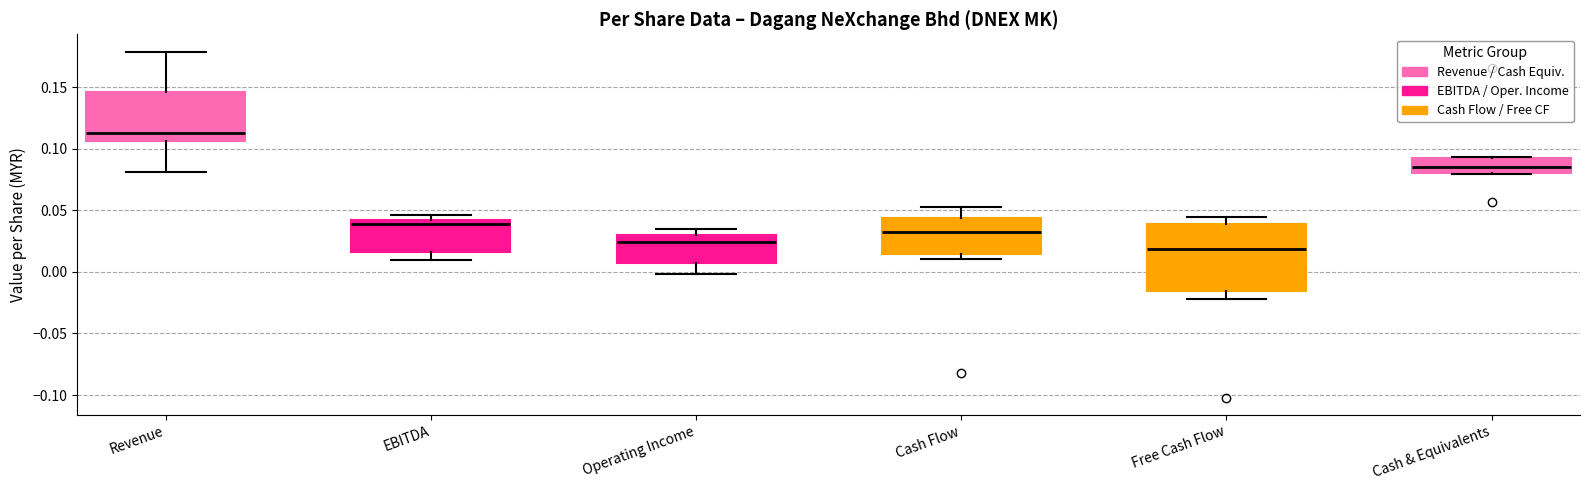

Reading left to right, read every box against the y-axis: the position of its median line, the range the box covers, and the ends of its whiskers. The values are not printed on the chart, so give them approximately, as read against the axis.

Revenue: median 0.115, box 0.105 to 0.145, whiskers 0.080 to 0.180
EBITDA: median 0.040 (just below the box's upper edge), box 0.015 to 0.040, whiskers 0.010 to 0.045
Operating Income: median 0.025, box 0.005 to 0.030, whiskers 0.000 to 0.035
Cash Flow: median 0.030, box 0.015 to 0.045, whiskers 0.010 to 0.055
Free Cash Flow: median 0.020, box -0.015 to 0.040, whiskers -0.020 to 0.045
Cash & Equivalents: median 0.085, box 0.080 to 0.090, whiskers 0.080 to 0.095